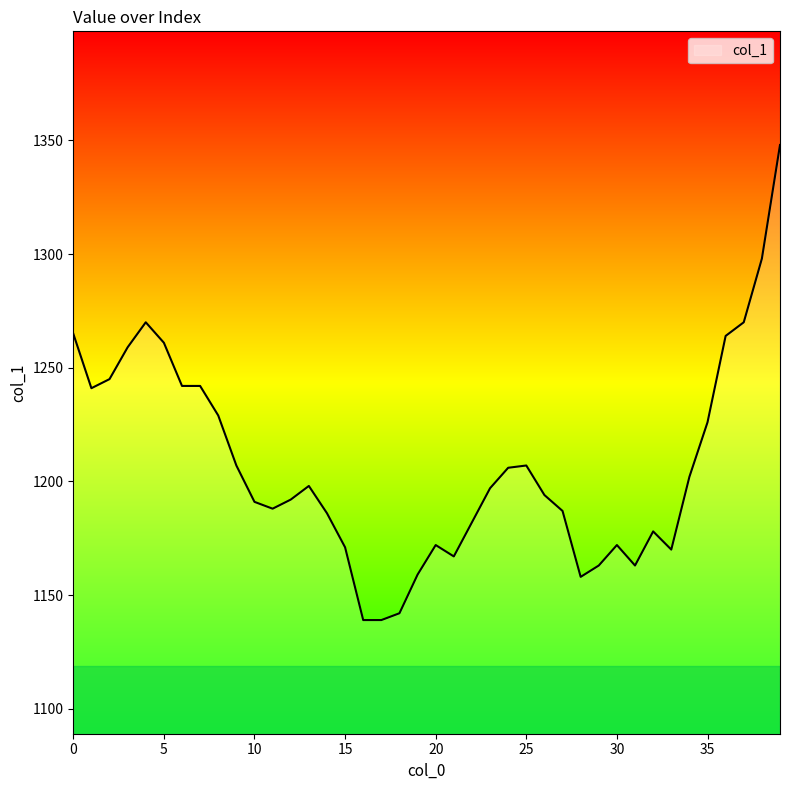

What is the maximum value shown in the chart?

1348